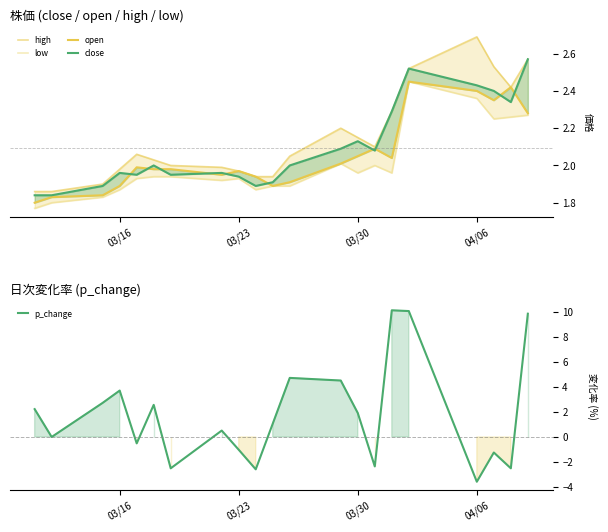

How many times do high and p_change cross each other?

10